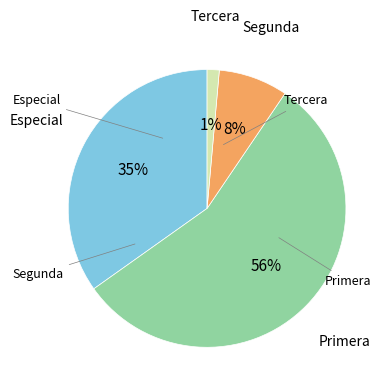

Does any single category account for the majority?

Yes